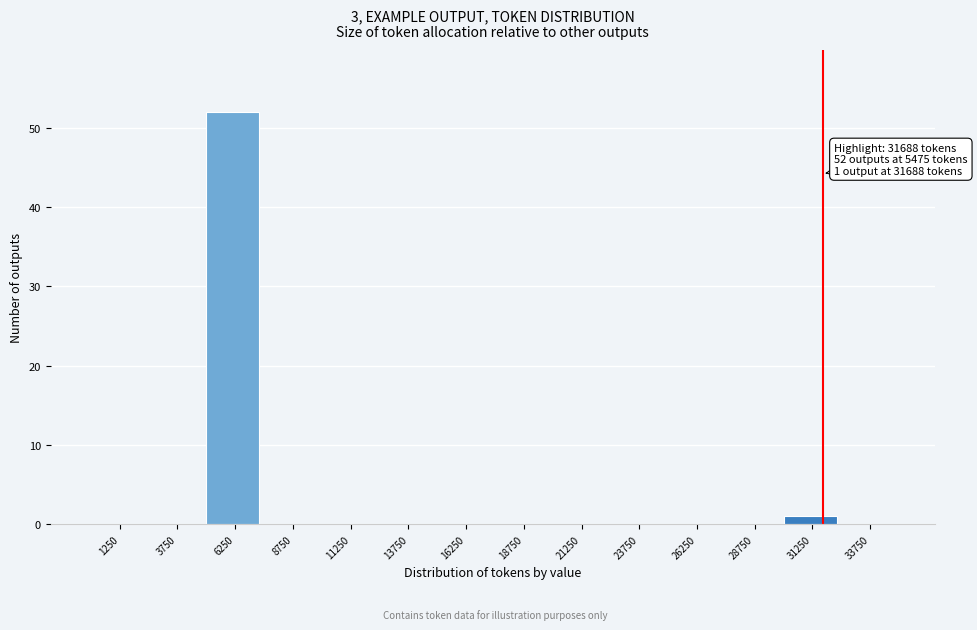

Which range on the x-axis has the tallest bar?

5000 to 7500